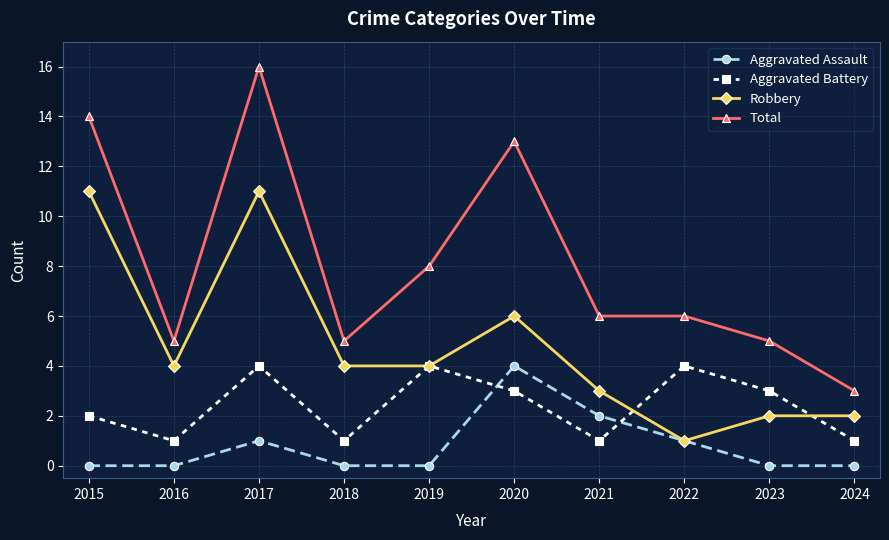

Is it true that Total equals 2 at 2016?

False